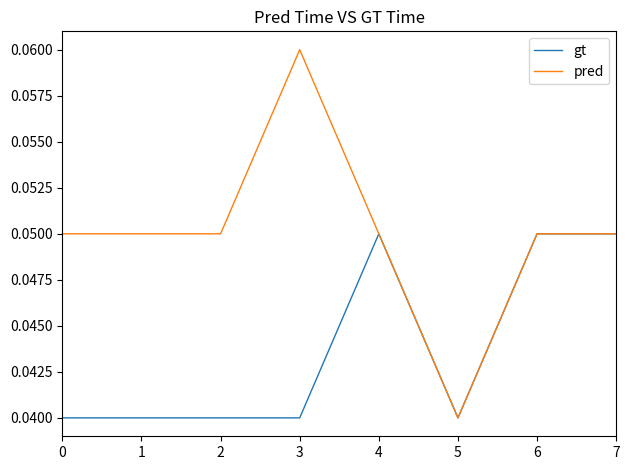

Which series has the largest range (max minus min)?

pred